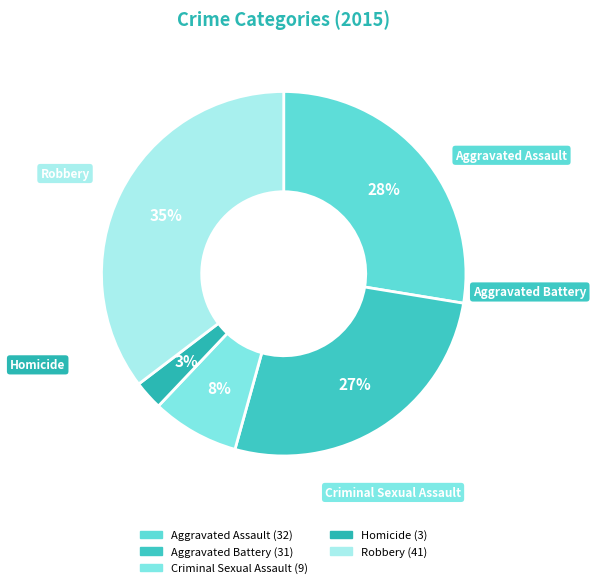

Does Robbery account for over 50% of the chart?

No